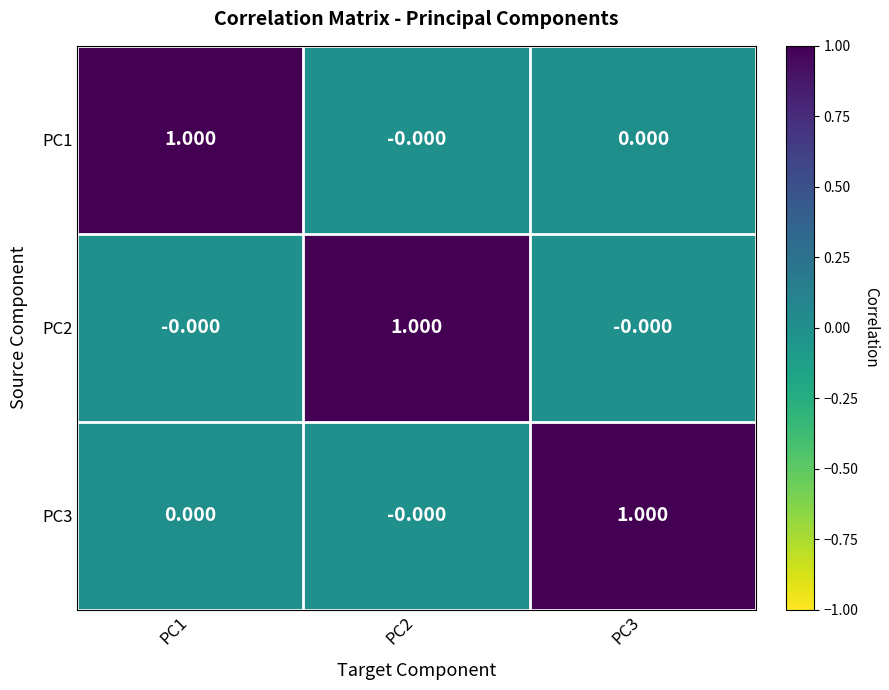

How many data points in PC2 are above 0?

1